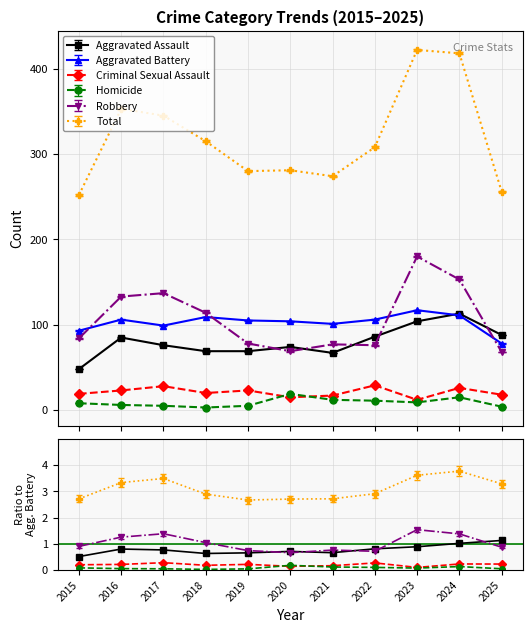

At which label does Aggravated Battery reach its peak?

2023